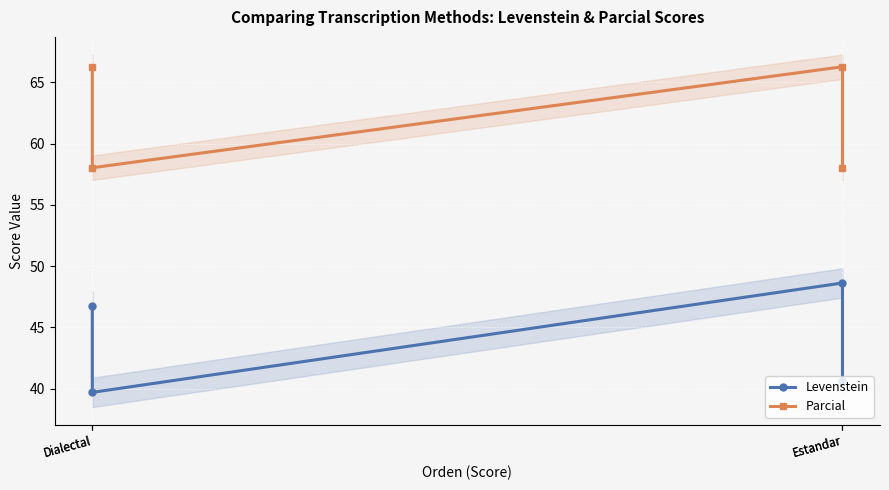

What is the total value across all series at Dialectal?

113.0